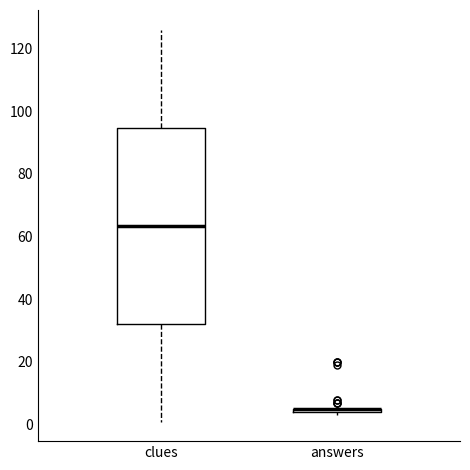

Where is the lower edge of the box for answers on the y-axis? The values are not printed on the chart, so give them approximately, as read against the axis.

4